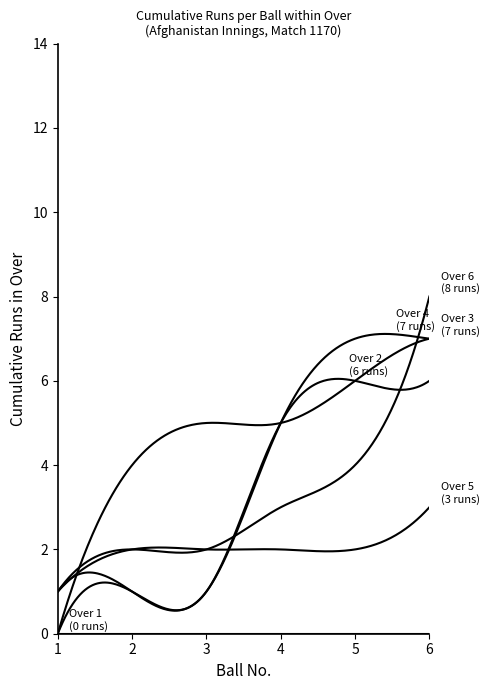

Is this an area chart (filled region under the line)?

No